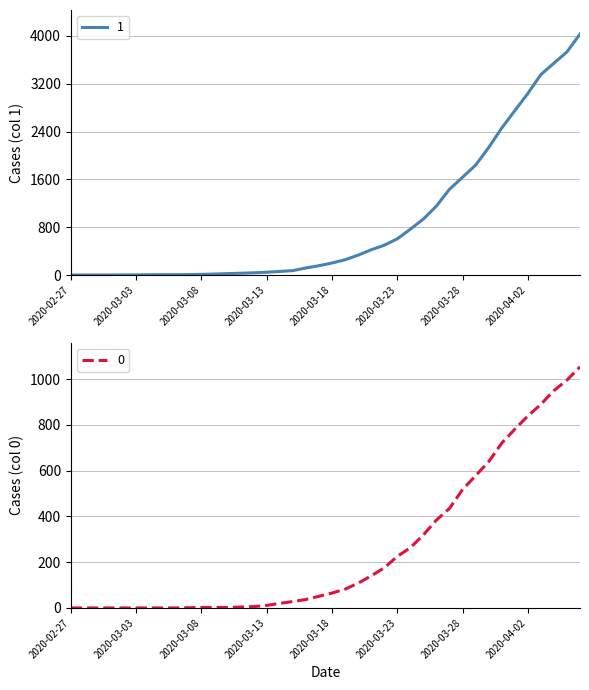

Which series has the largest range (max minus min)?

1